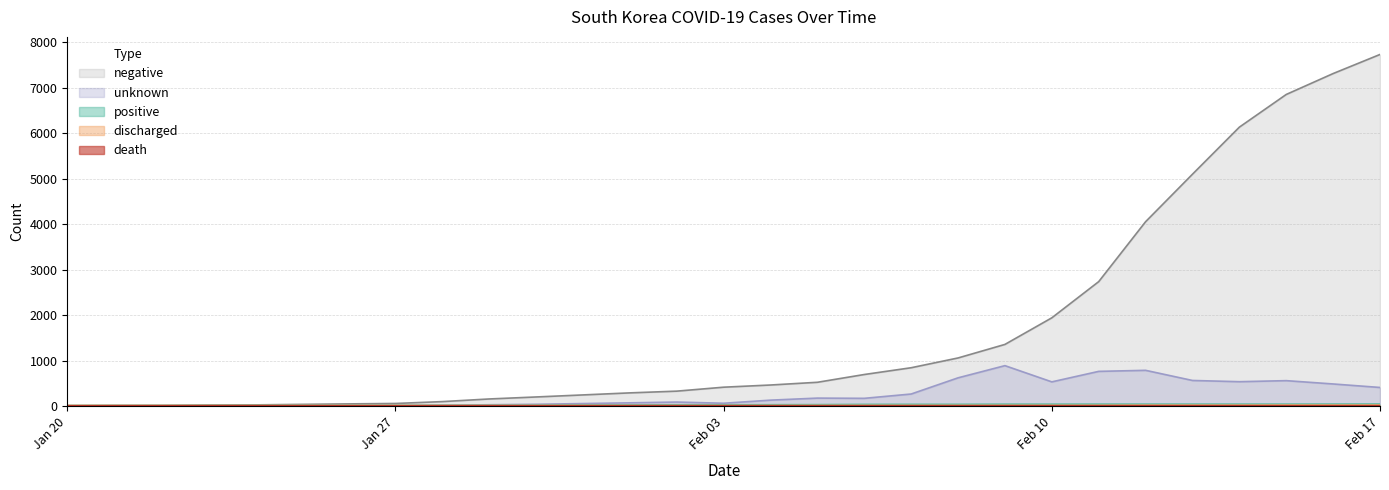

True or false: negative and discharged cross at least once.

False